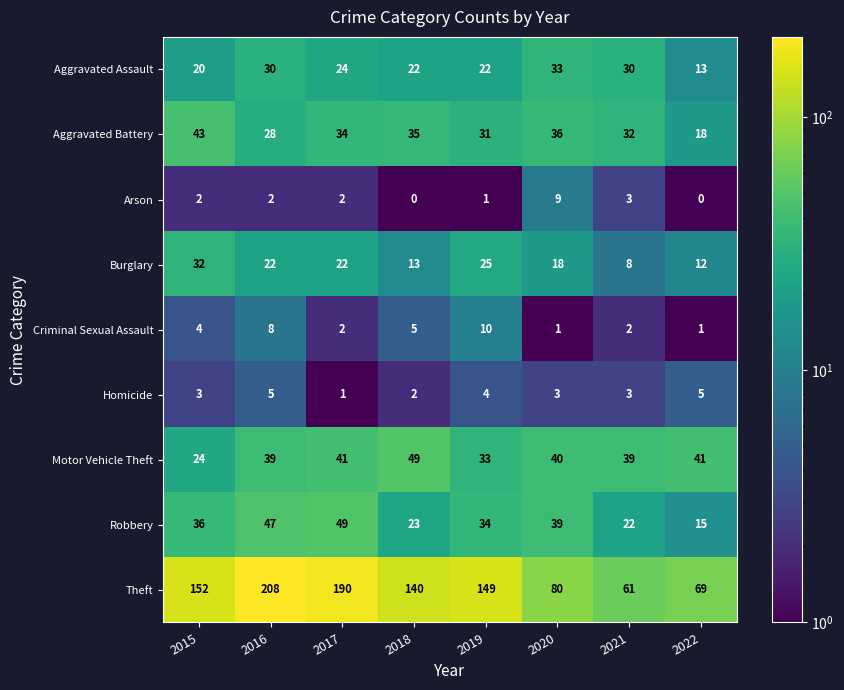

True or false: Robbery has a value of 36 at 2015.

True